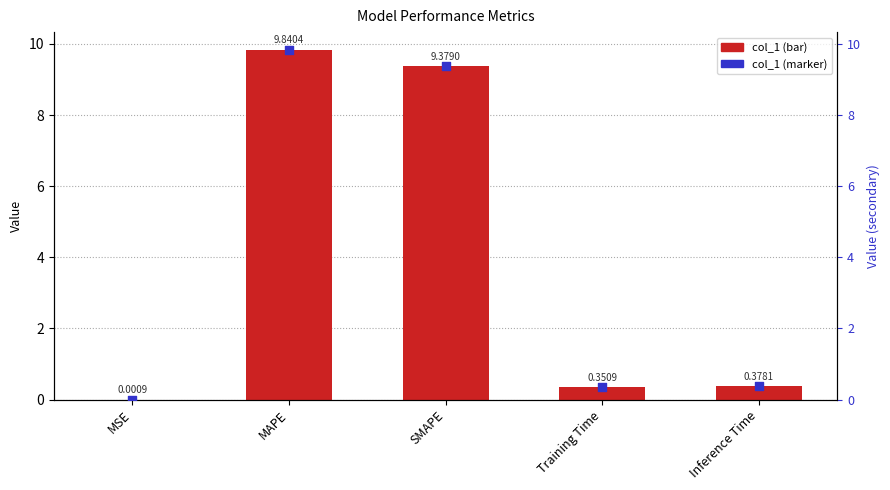

At how many categories does at least one series exceed 8?

2